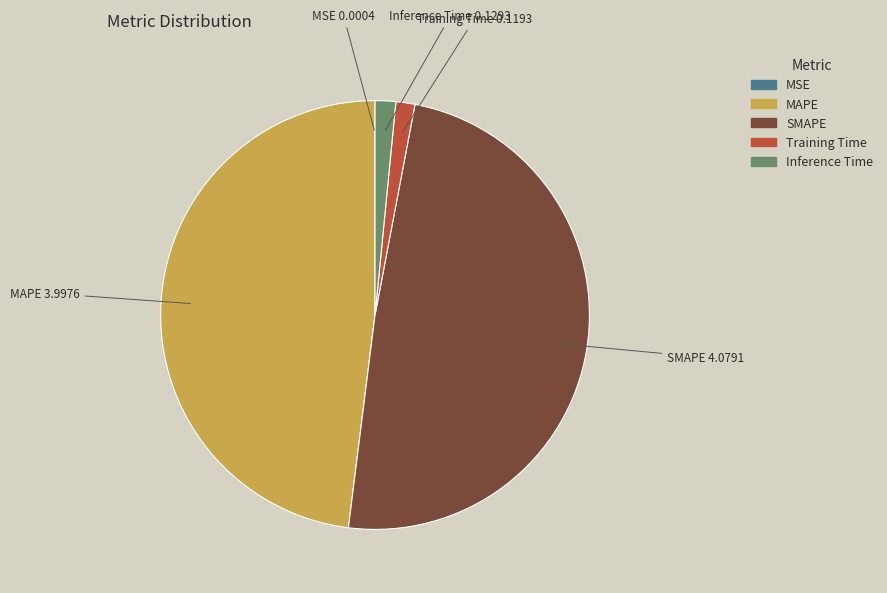

What is the largest slice in the pie chart?

SMAPE